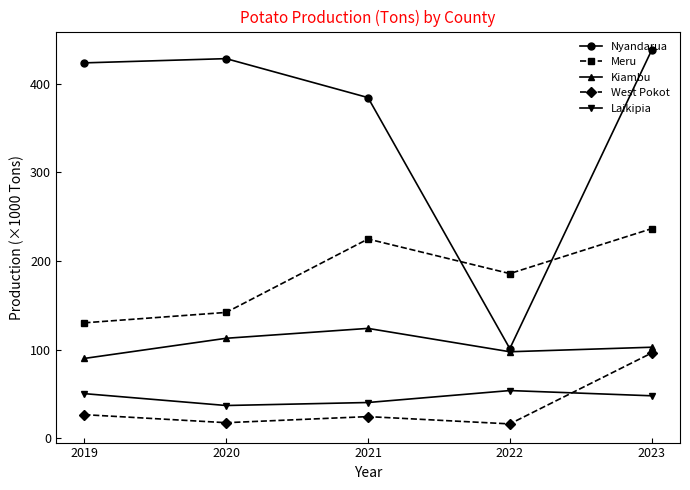

True or false: Kiambu and West Pokot cross at least once.

False